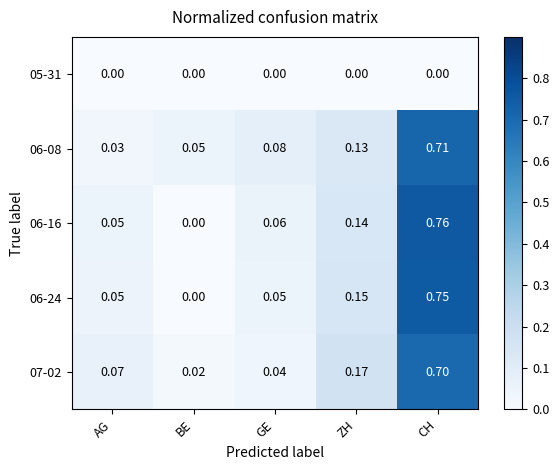

How many data points does each series have?

5